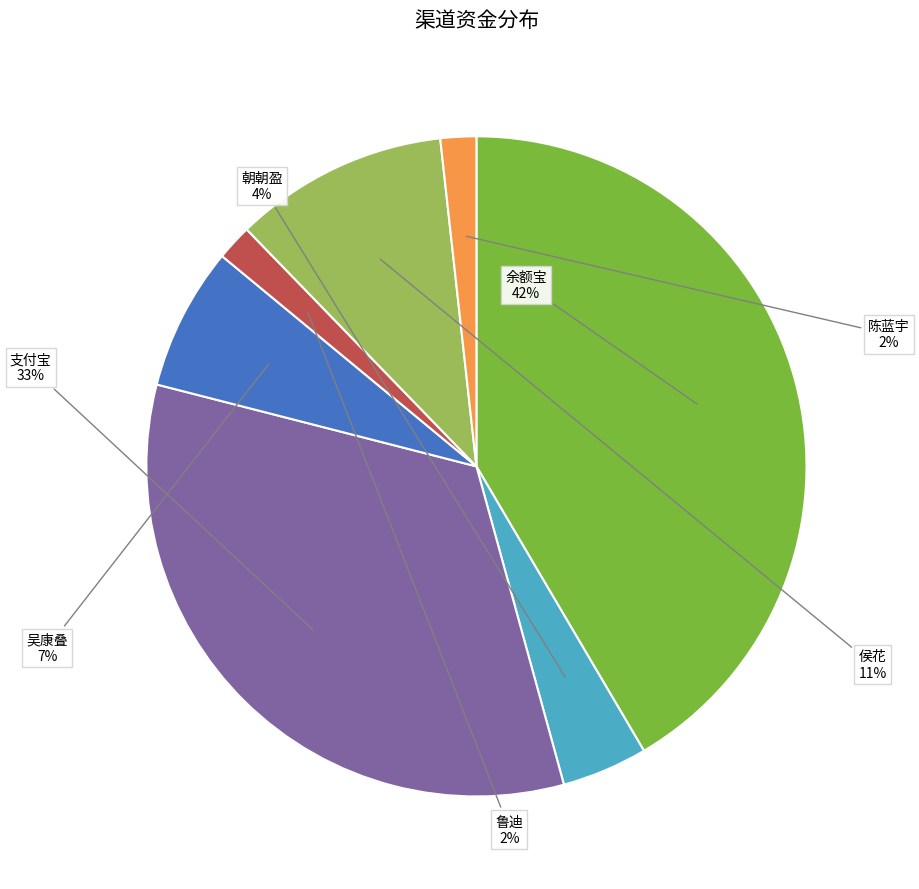

How many slices are in this pie chart?

7